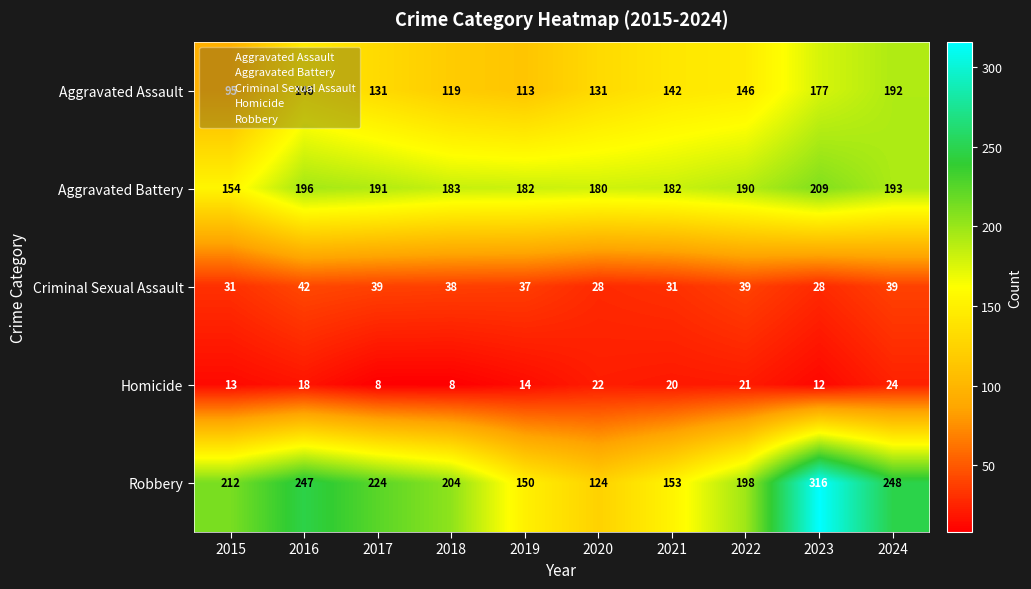

True or false: Aggravated Assault has a value of 108 at 2024.

False